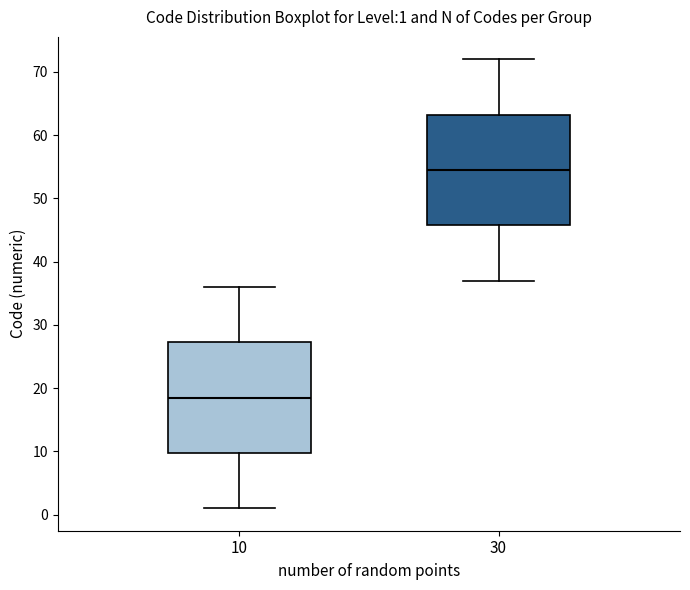

Which box has the lowest median line?

10